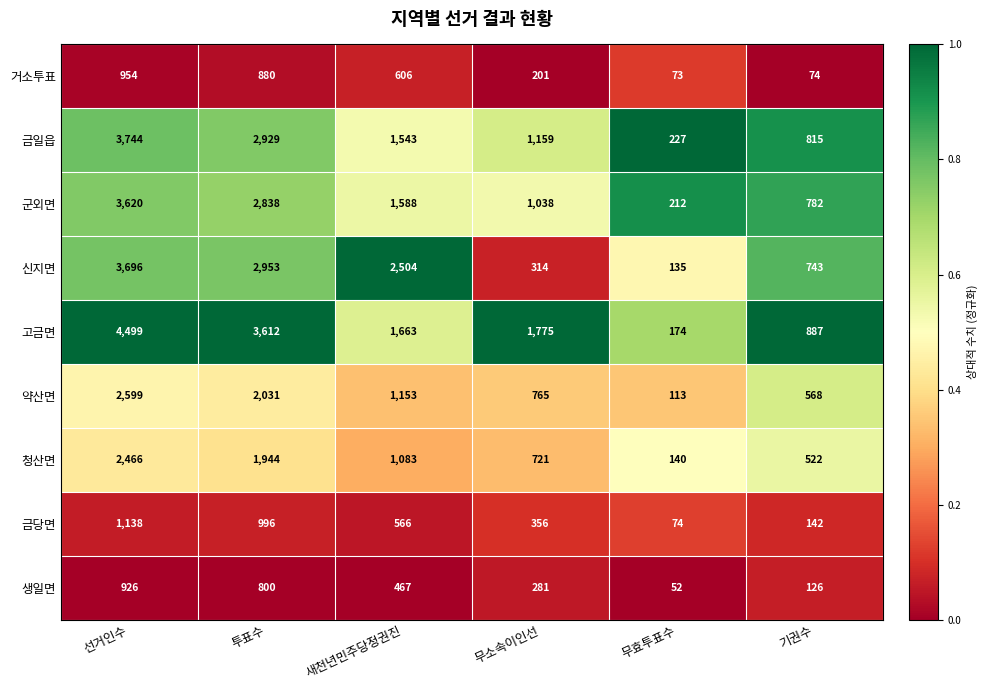

What is the difference between the highest and lowest values at 무소속이인선?

1574